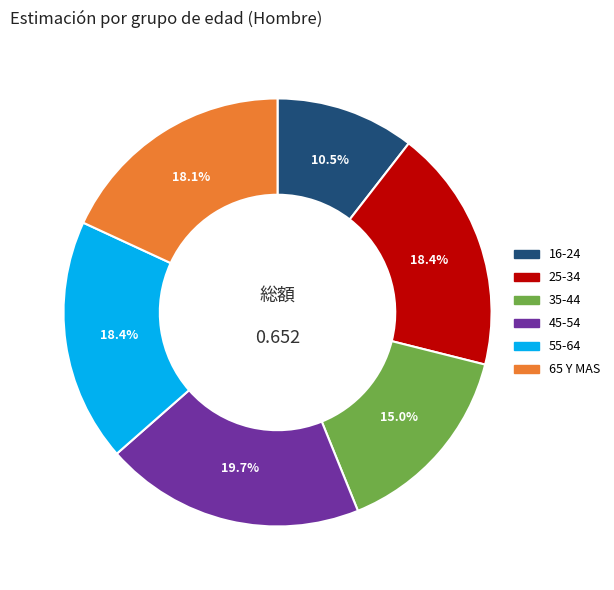

To the nearest percent, what is the average slice percentage?

17%